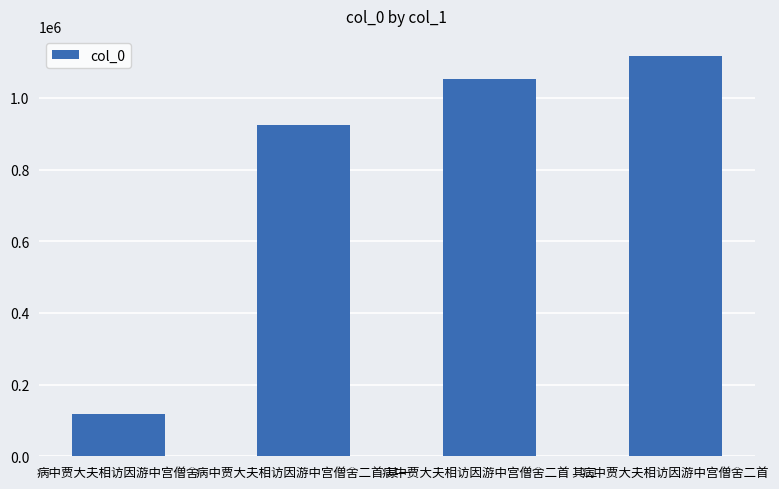

At which category does the chart reach its minimum across all series?

病中贾大夫相访因游中宫僧舍